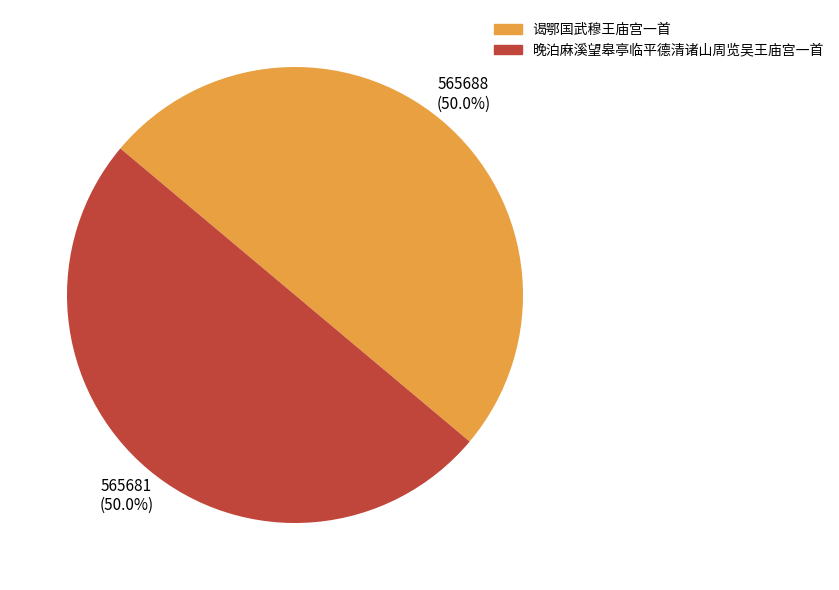

Combined, what portion of the pie is 晚泊麻溪望皋亭临平德清诸山周览吴王庙宫一首 and 谒鄂国武穆王庙宫一首?

100.0%